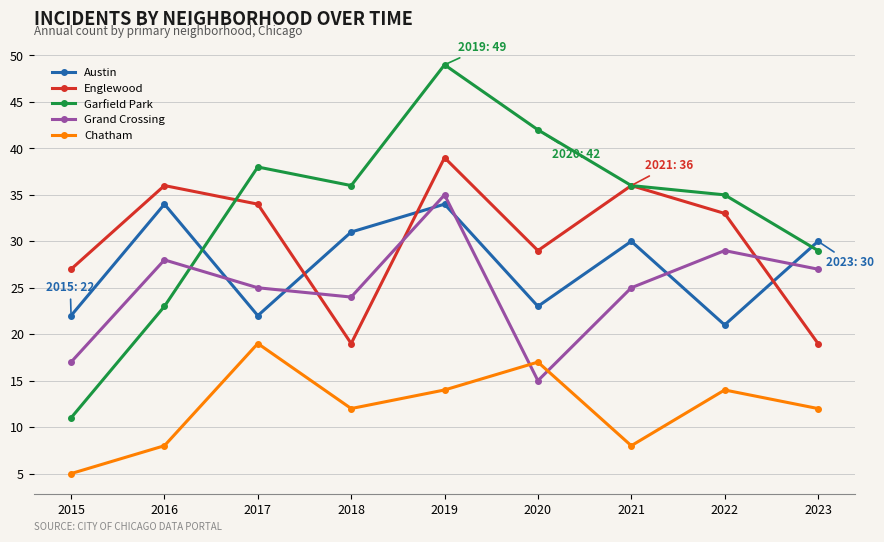

The Garfield Park series shows 23 at 2016. True or false?

True